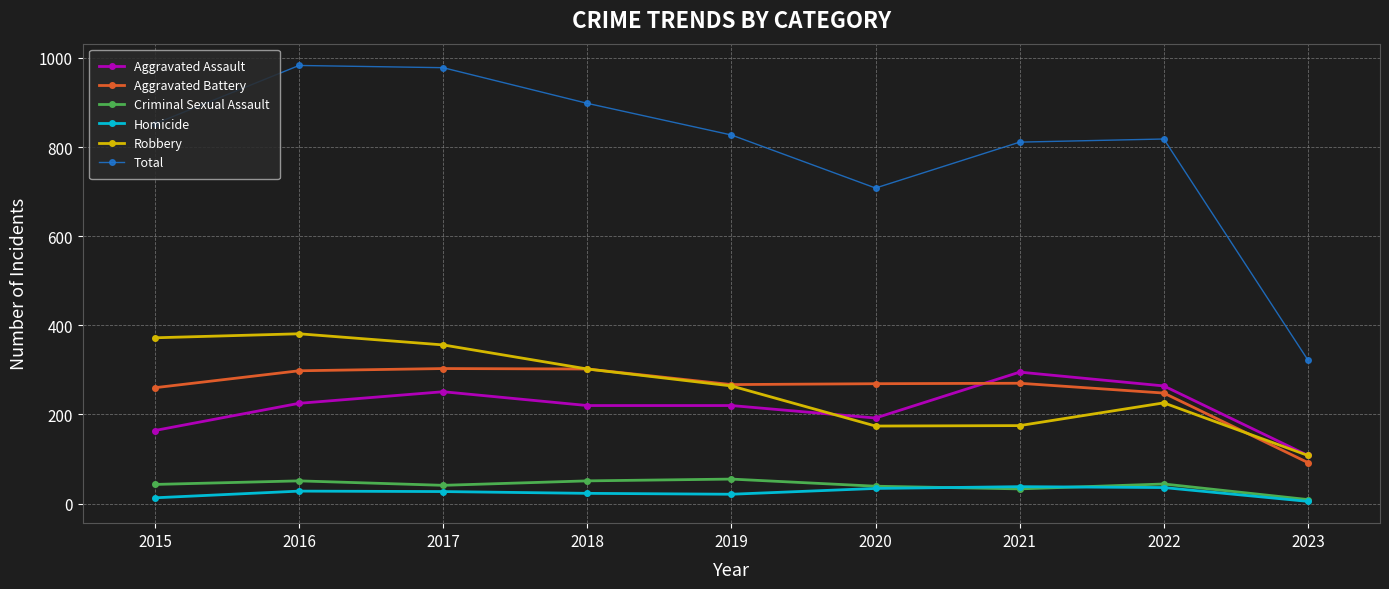

How many series are shown in this chart?

6